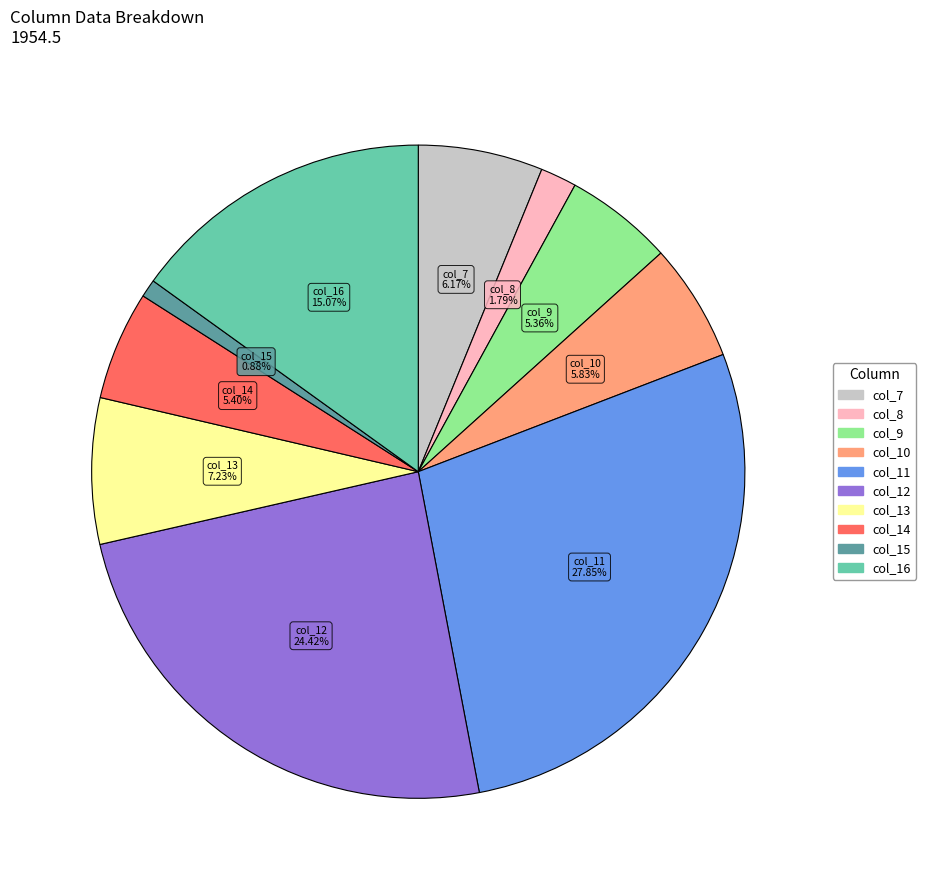

Combined, do col_10 and col_7 account for over 50%?

No